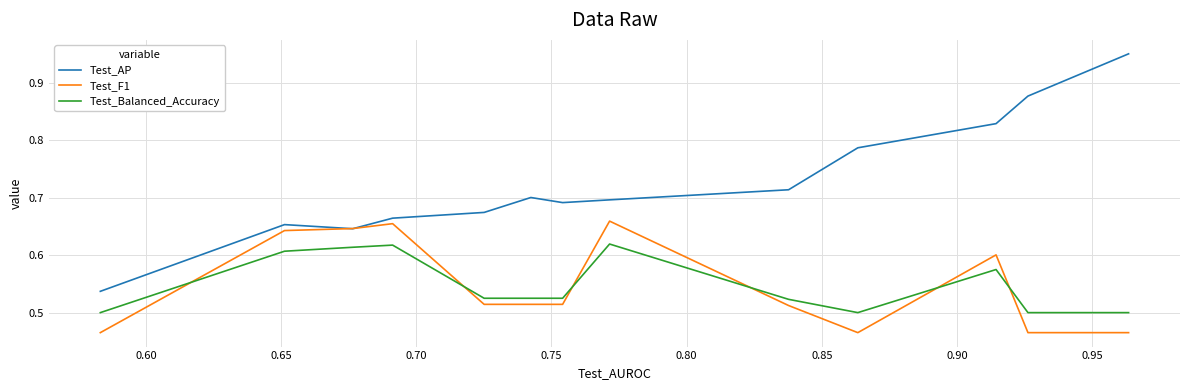

True or false: Test_F1 has a value of 0.2 at 1.00.

False